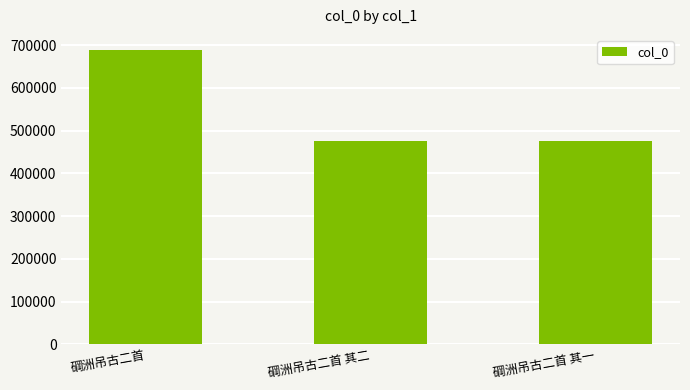

How many categories are shown in the chart?

3